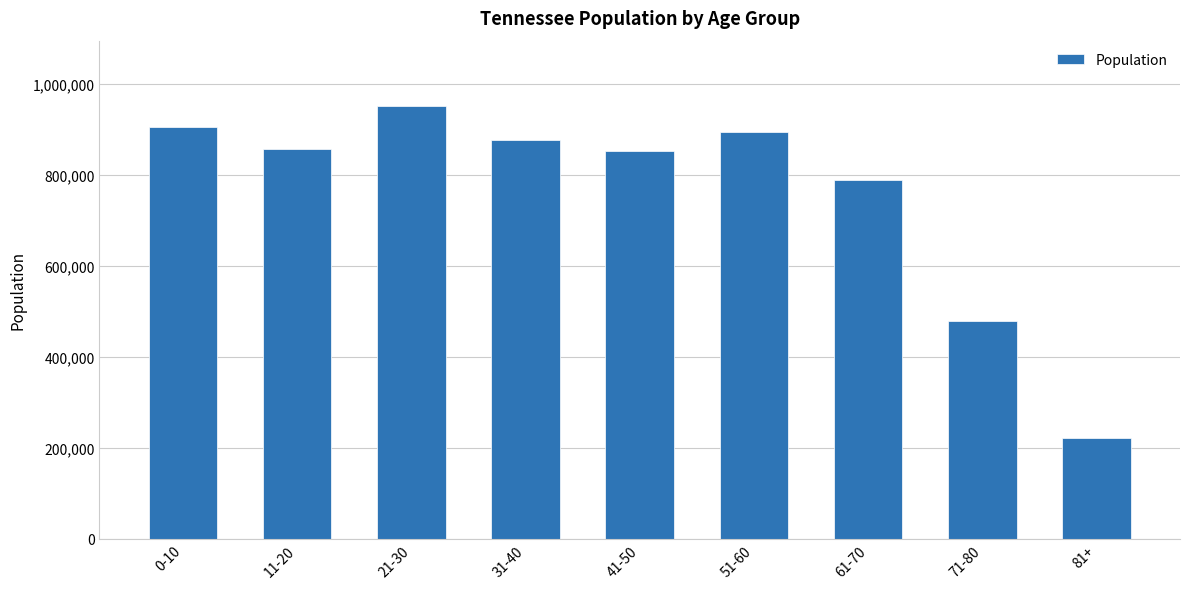

What is the label of the 2nd bar from the left?

11-20